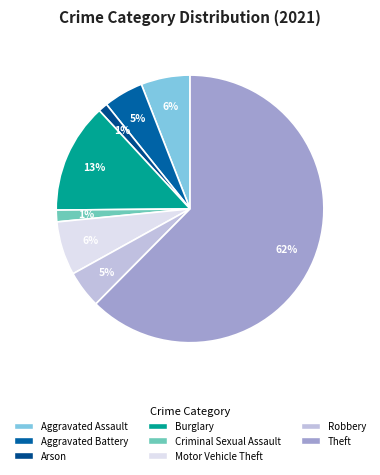

Count the number of slices in the pie.

8